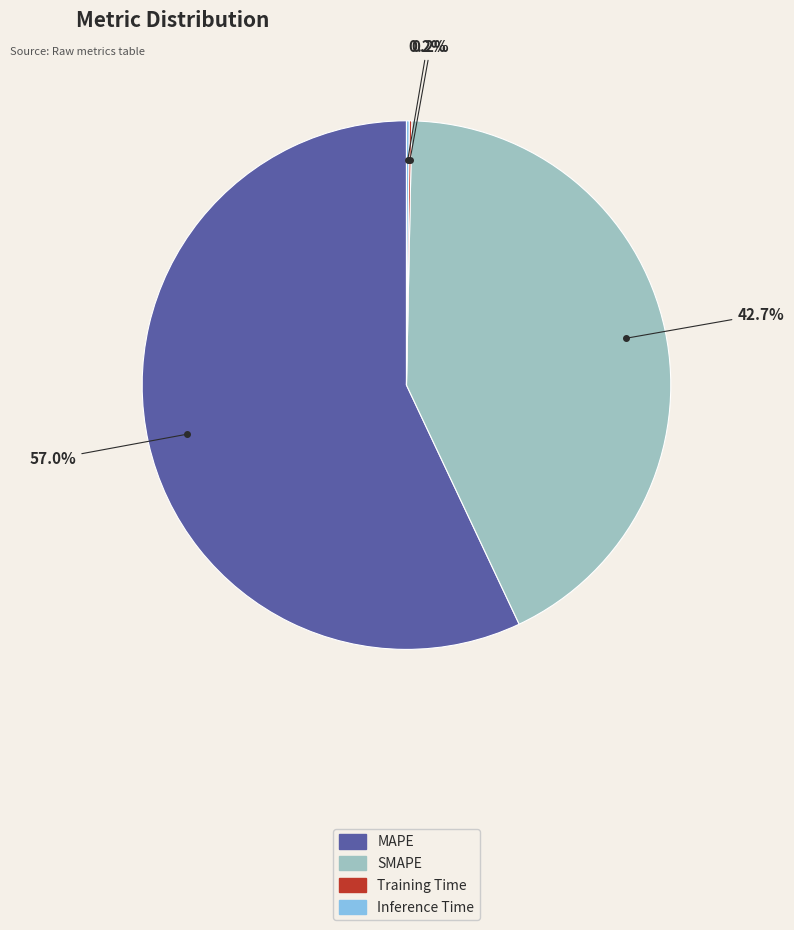

Which slice is the largest?

MAPE